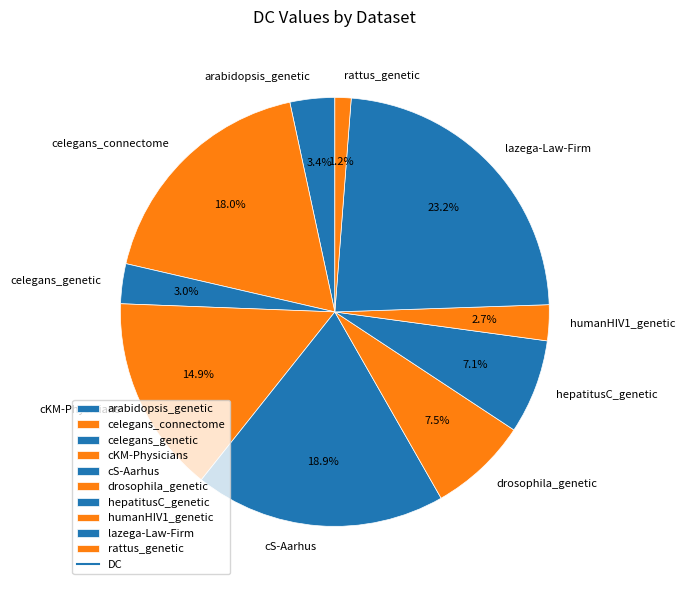

How many segments does this pie chart have?

10